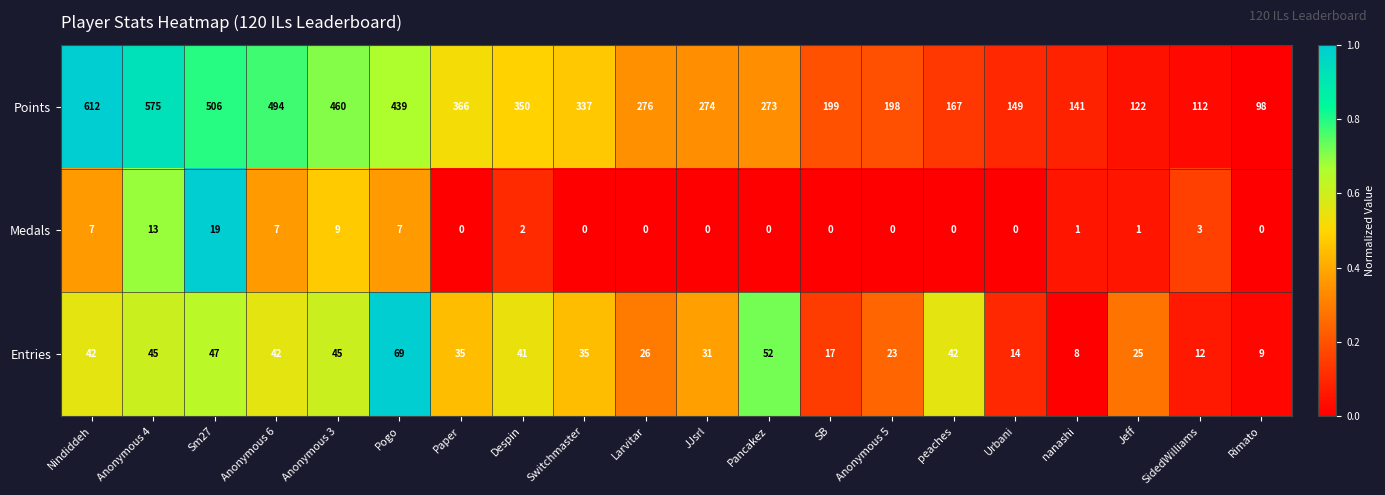

What is the difference between the highest and lowest values at Anonymous 4?

562